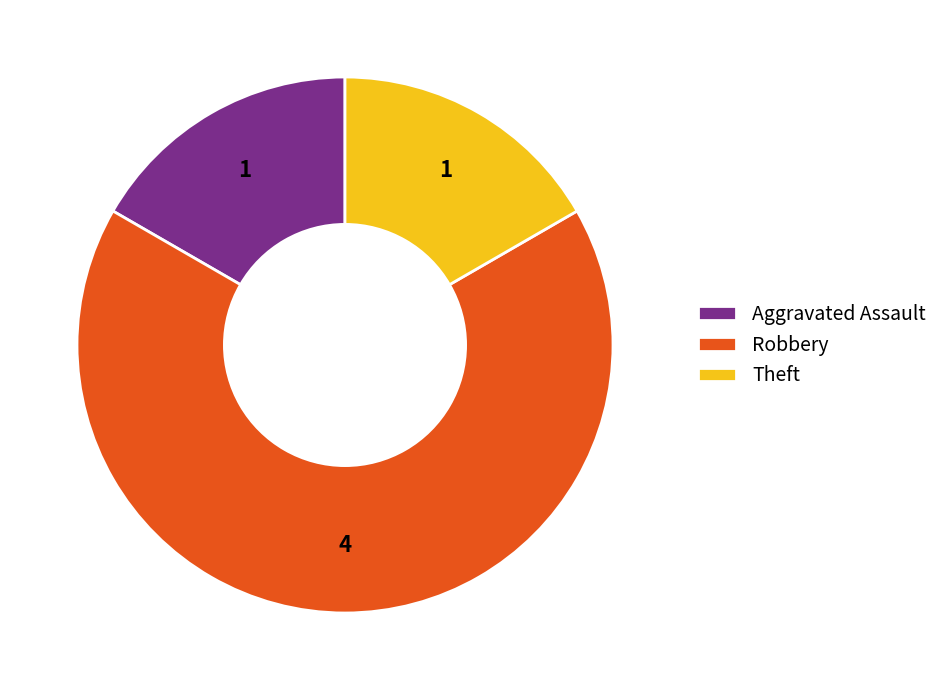

What is the majority slice?

Robbery